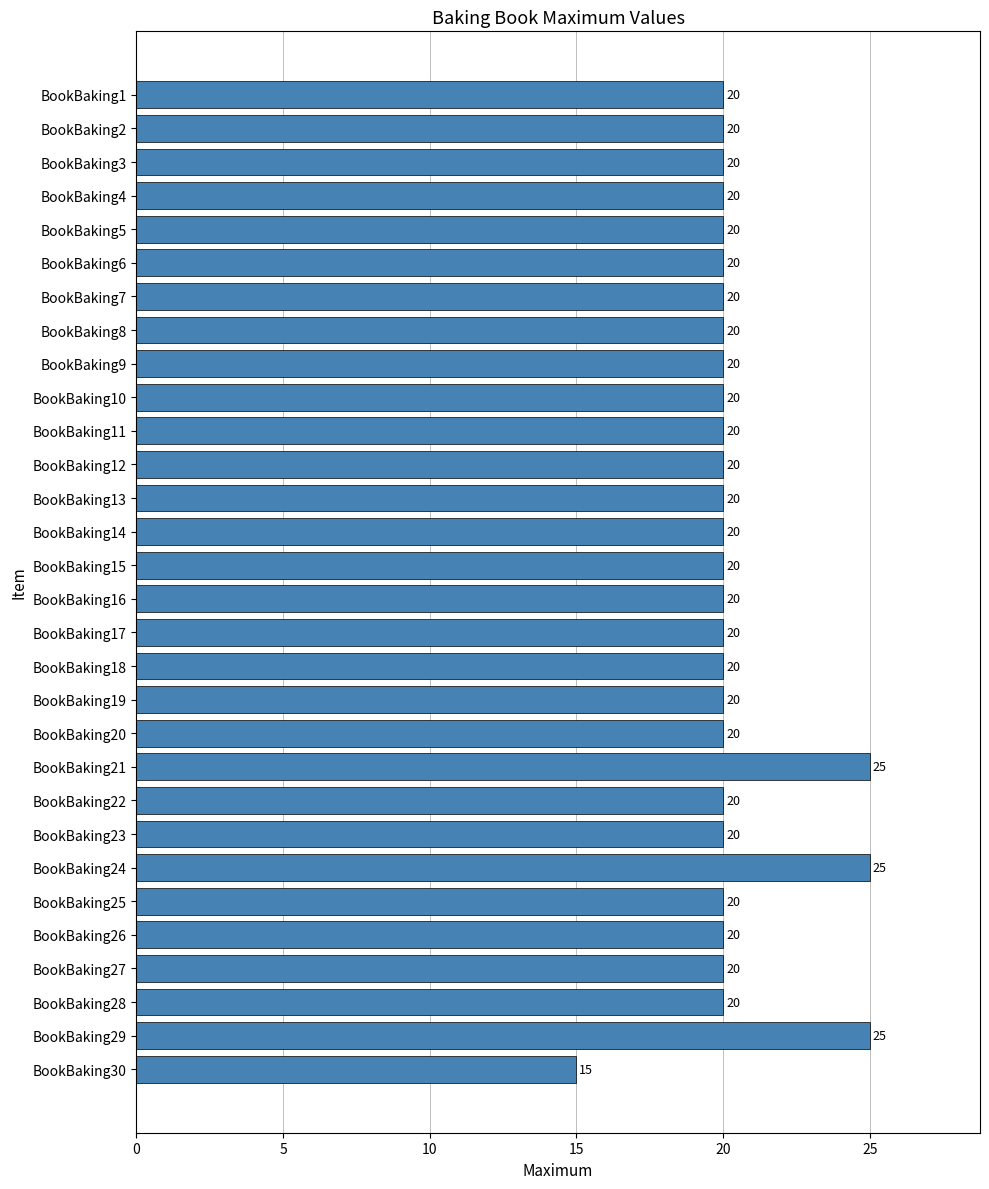

The value at BookBaking6 is 7. True or false?

False